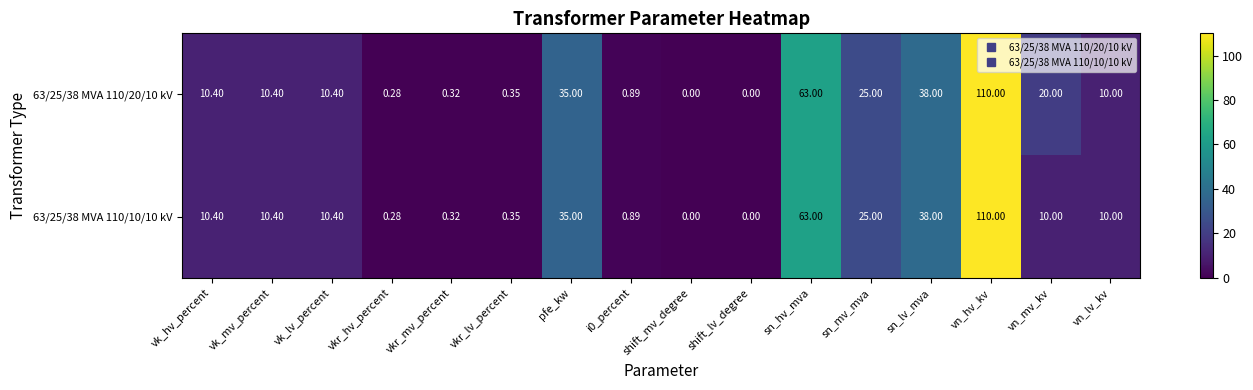

Which category has the highest value across all series?

vn_hv_kv